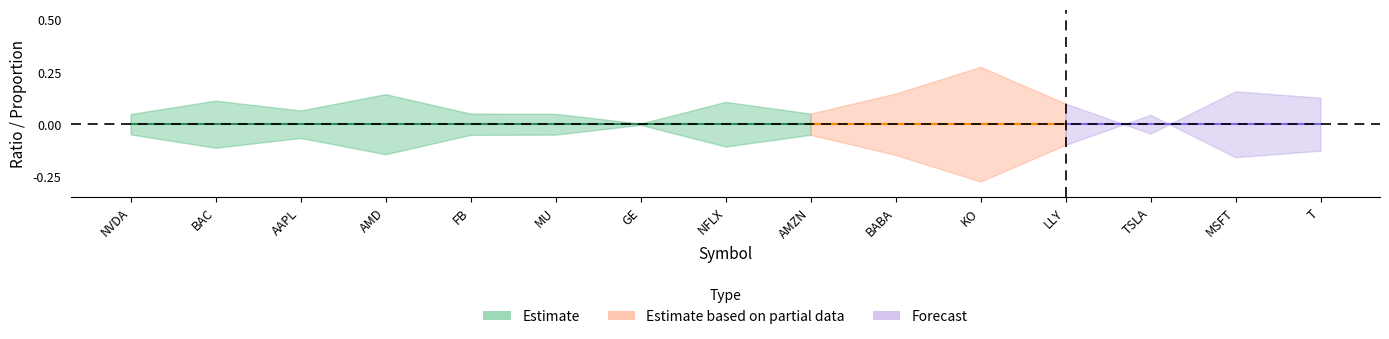

Which has a higher value, MU or NVDA?

NVDA